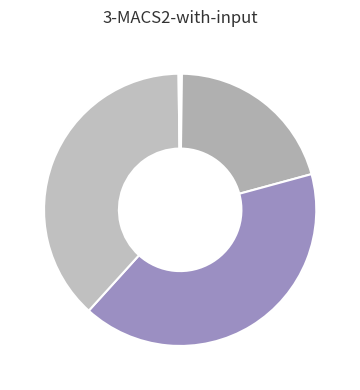

How many slices are in this pie chart?

5